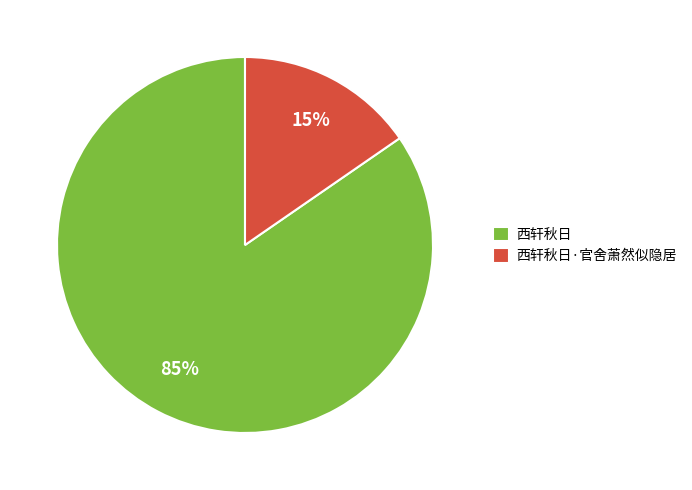

Rank the categories by value from highest to lowest.

西轩秋日, 西轩秋日·官舍萧然似隐居